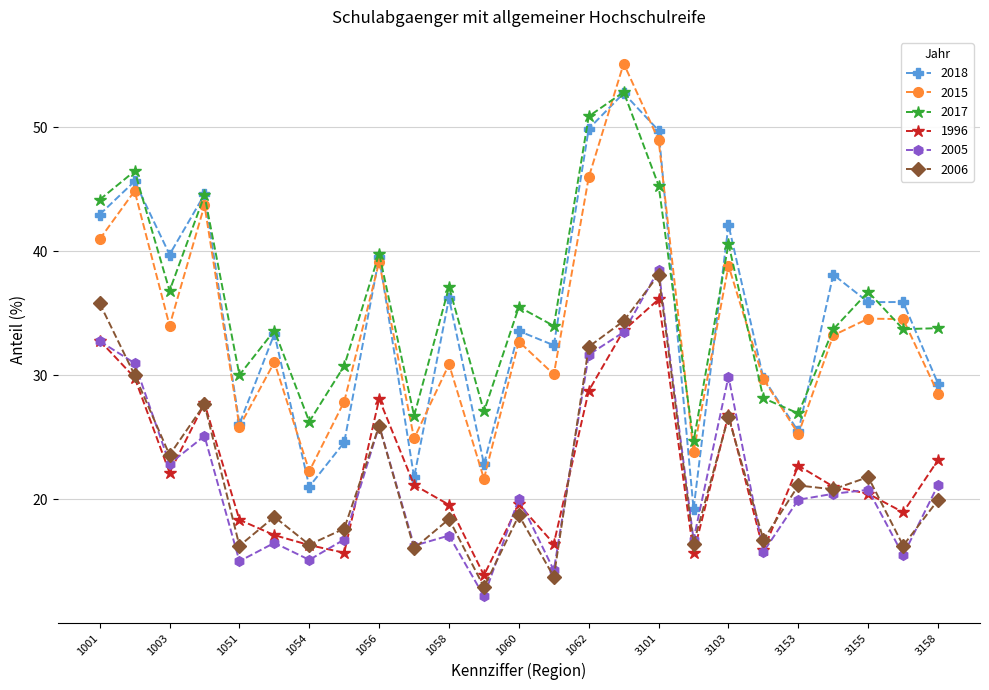

What is the value of the 2005 point at the 20th from the left?

15.7